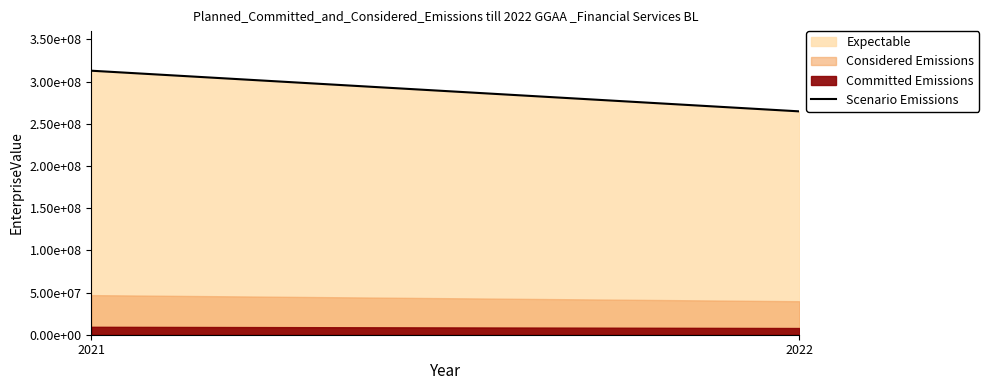

What is the difference between the values at 2022 and 2021?

48158846.9